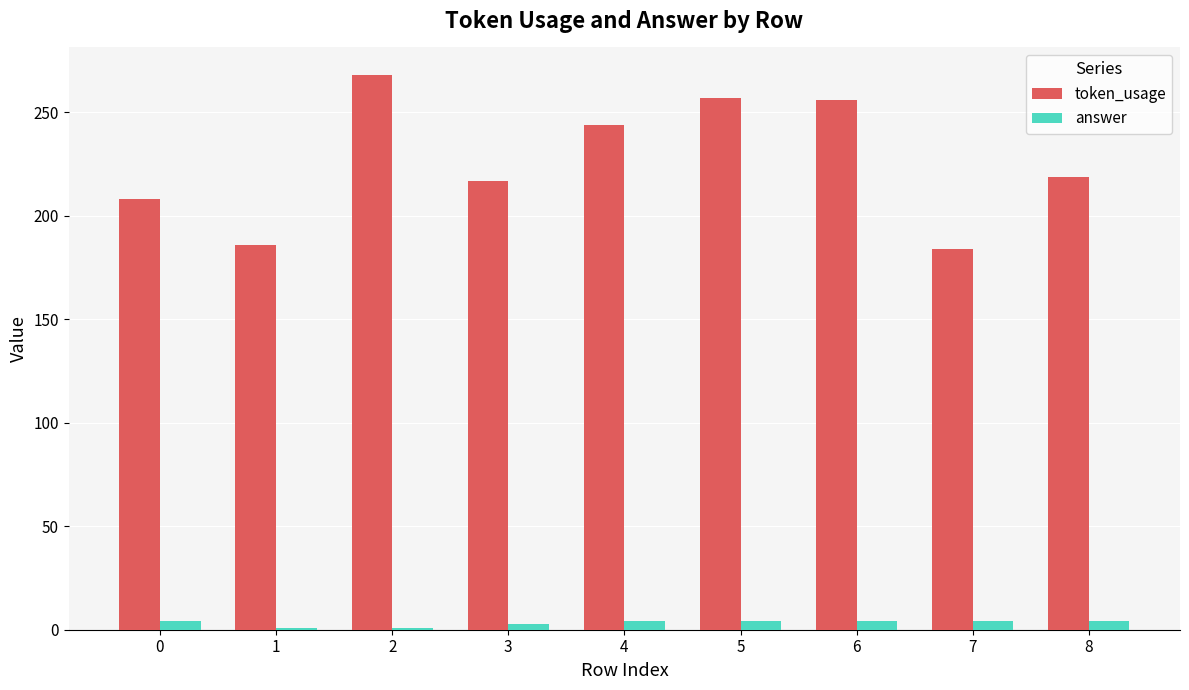

Which series has the widest spread of values?

token_usage